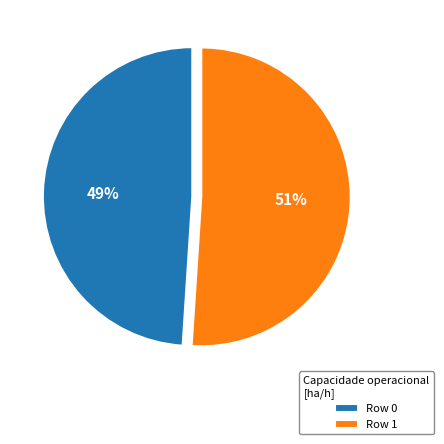

To the nearest percent, what is the combined percentage of Row 1 and Row 0?

100%